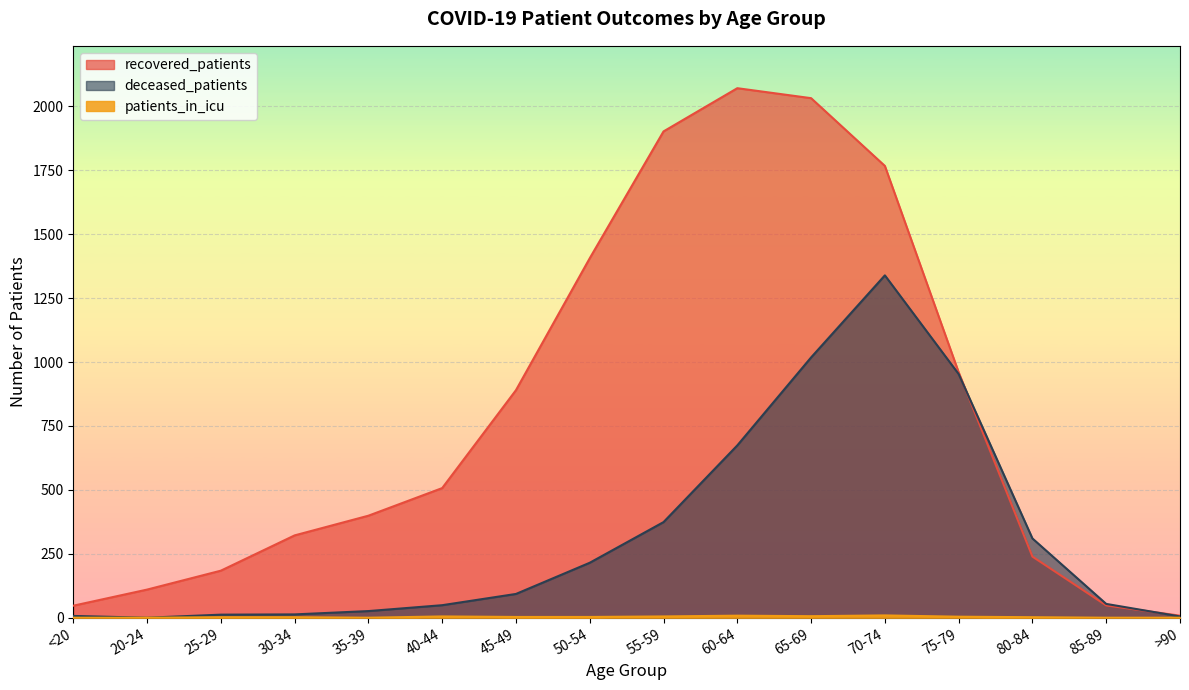

How many values in the patients_in_icu series exceed 3?

6